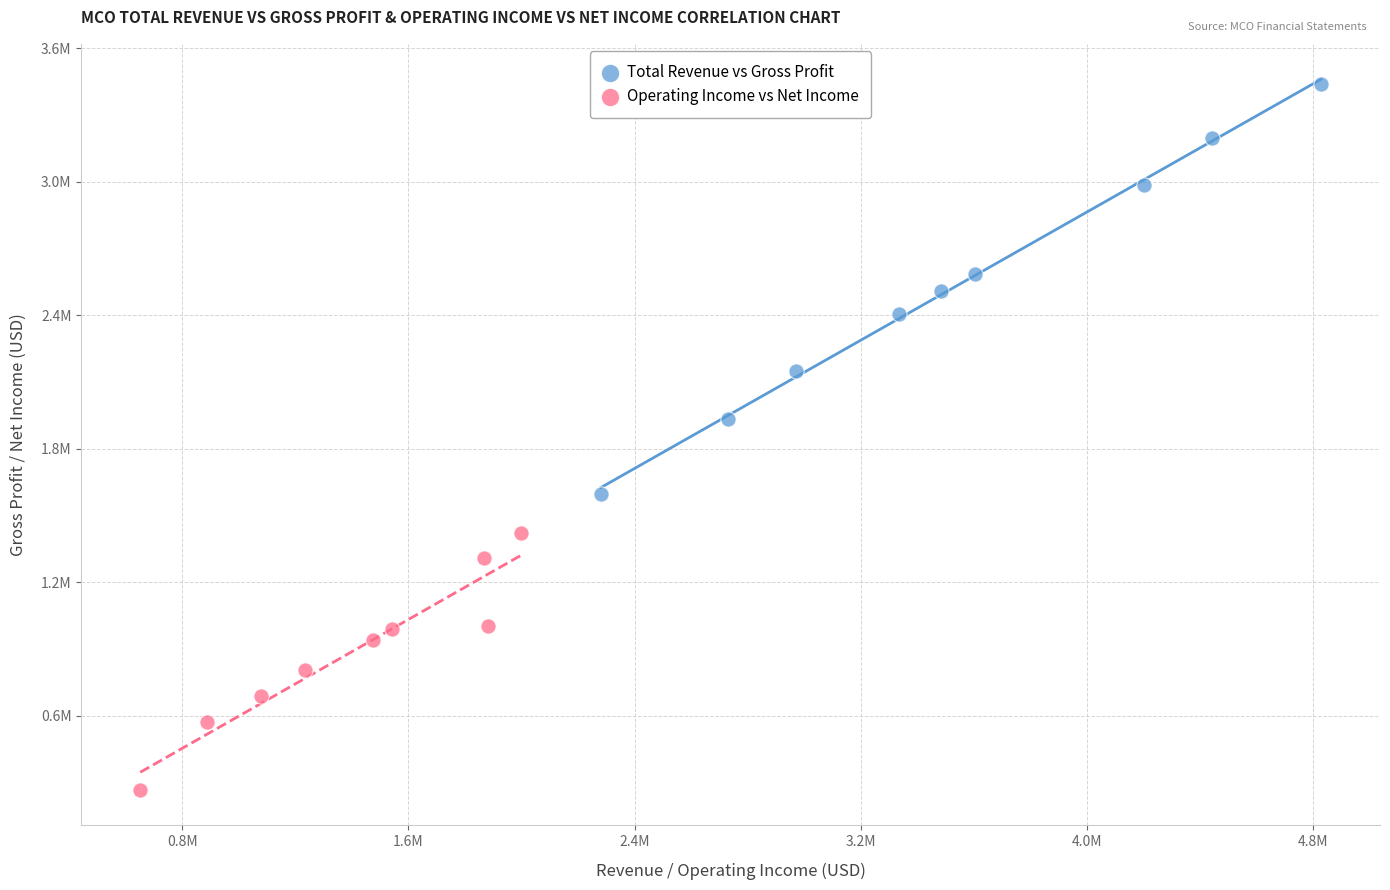

What are all the series names shown in the legend?

Total Revenue vs Gross Profit, Operating Income vs Net Income